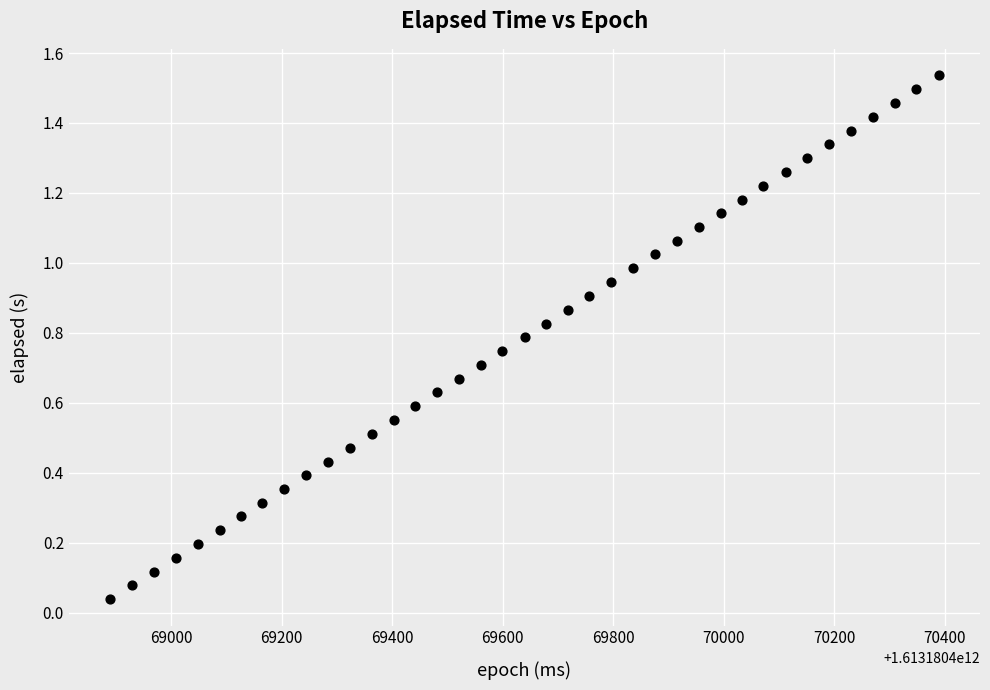

What is the range of X values (max minus min)?

1499.0